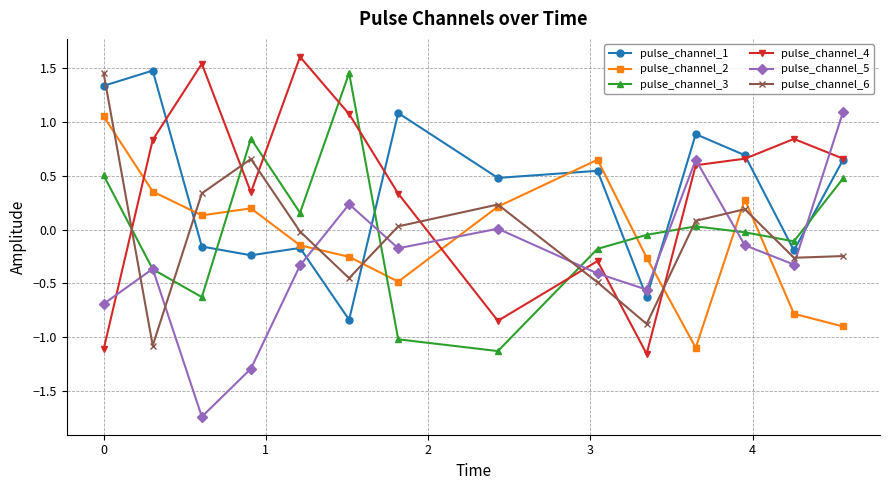

True or false: pulse_channel_6 has more than 2 points higher than both neighbors.

True